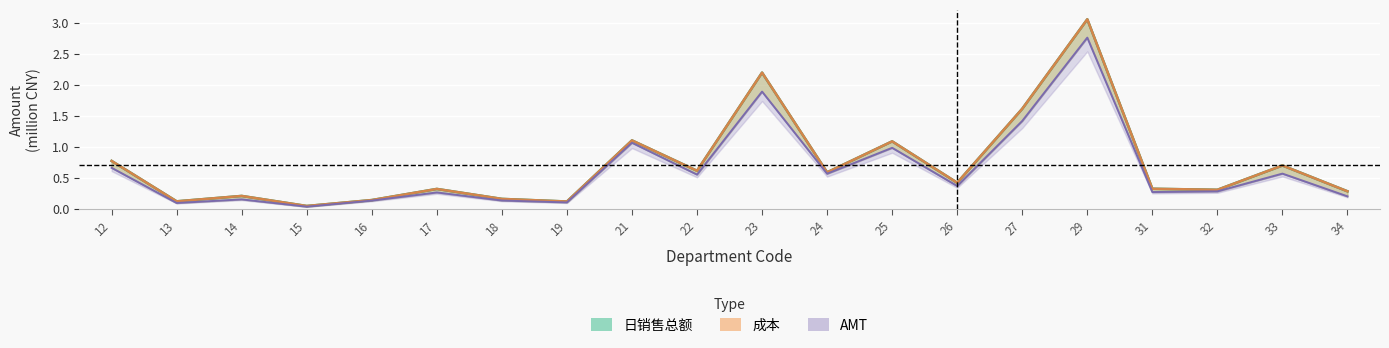

Count the number of categories in the chart.

20